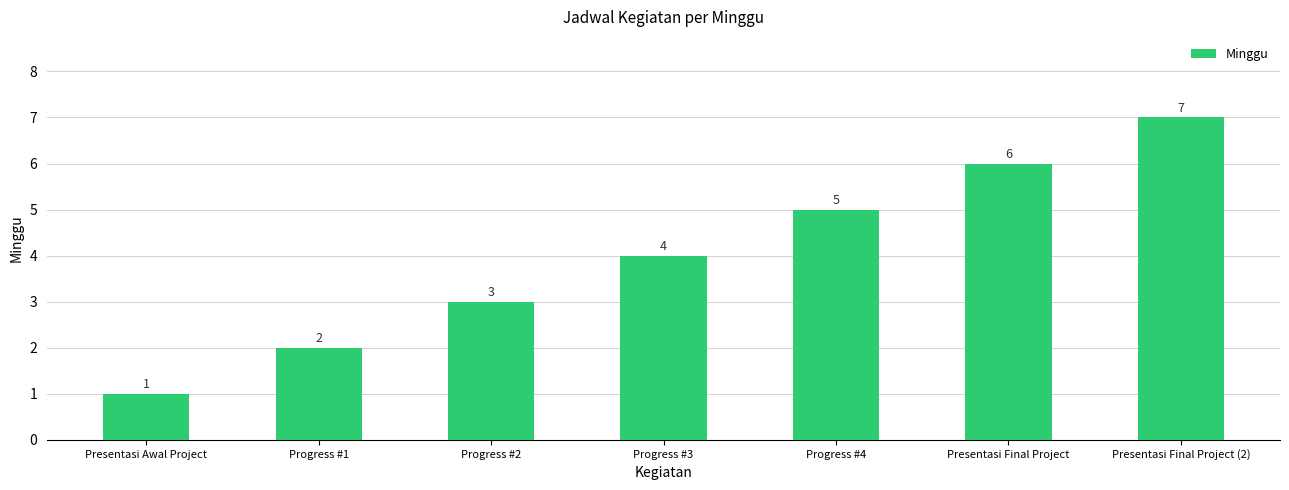

What is the label of the 1st bar from the left?

Presentasi Awal Project